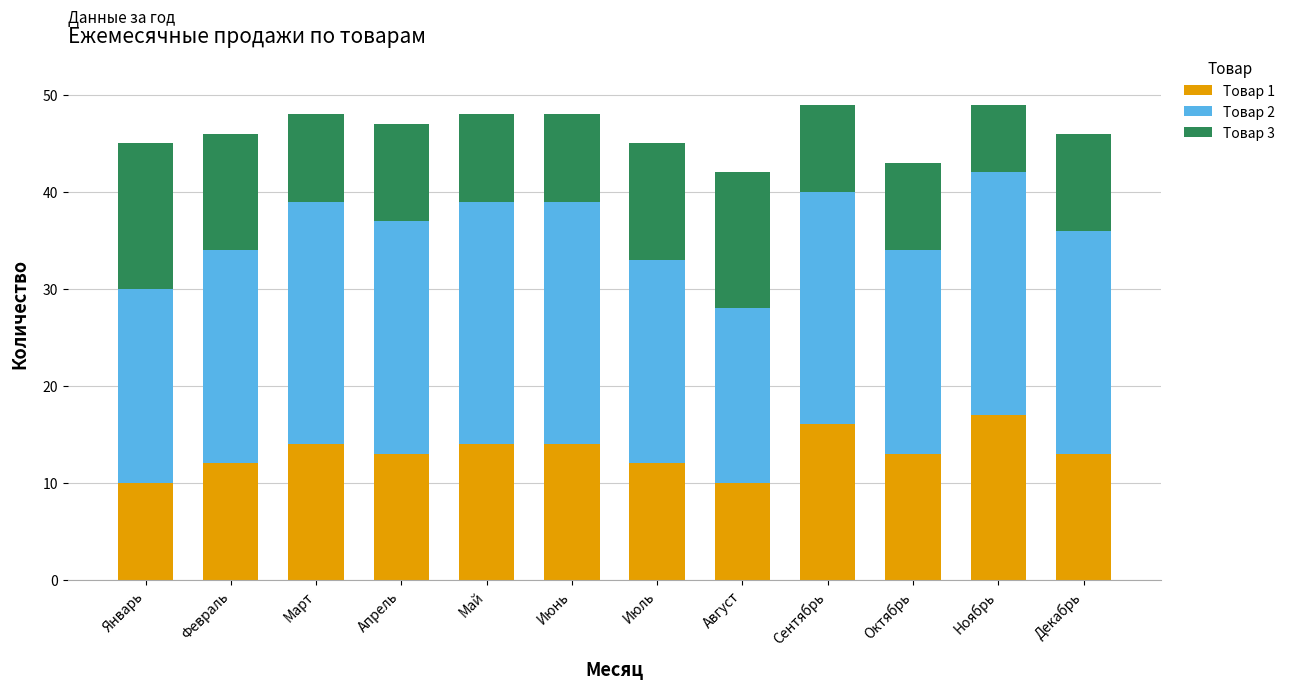

What is the lowest value of the Товар 1 series?

10